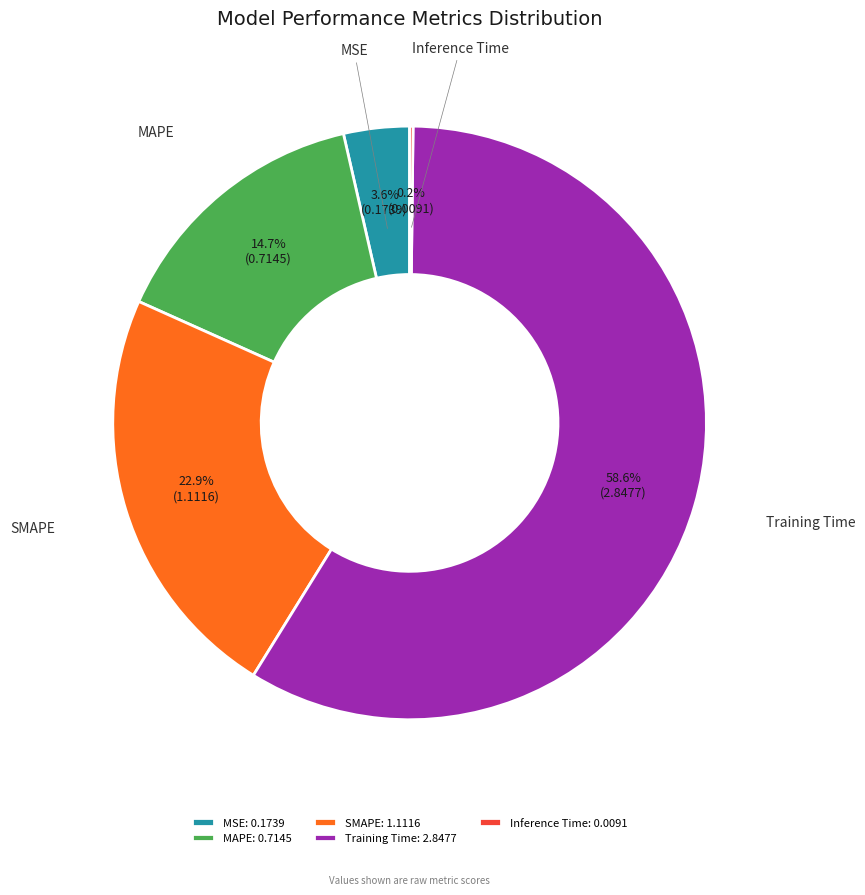

Which category accounts for the majority?

Training Time